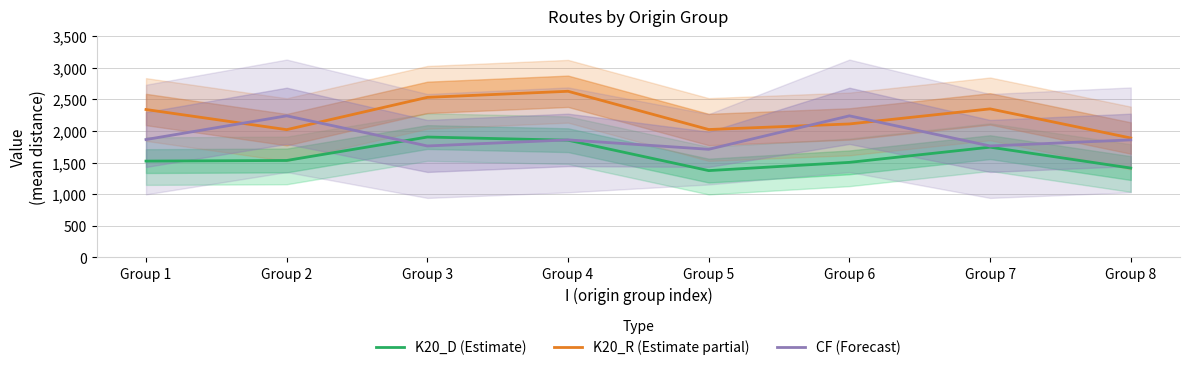

How many lines are shown in the chart?

3